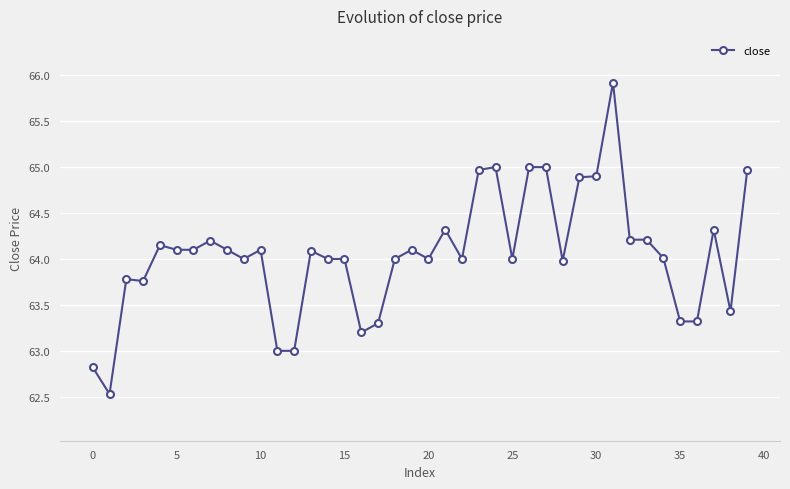

What is the maximum value shown in the chart?

65.9